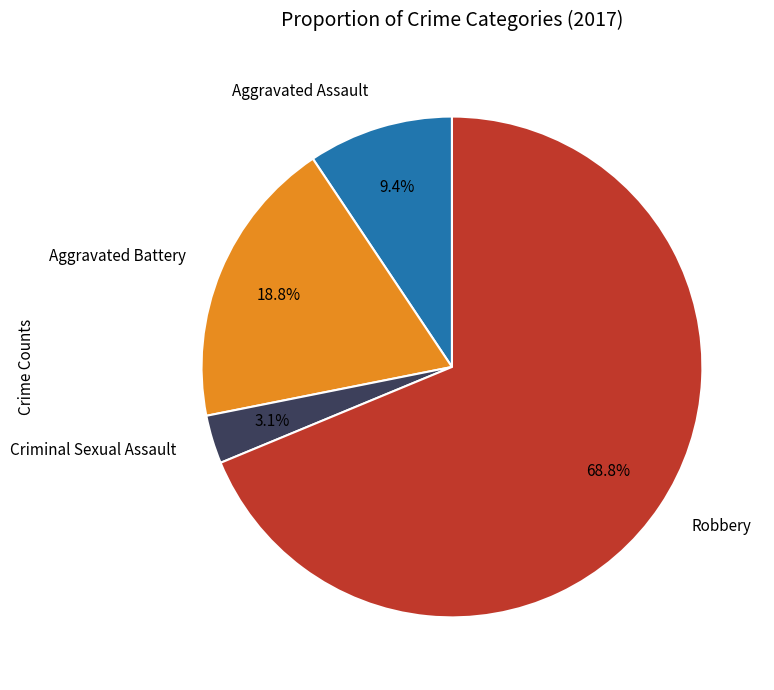

Combined, what portion of the pie is Aggravated Assault and Criminal Sexual Assault?

12.5%